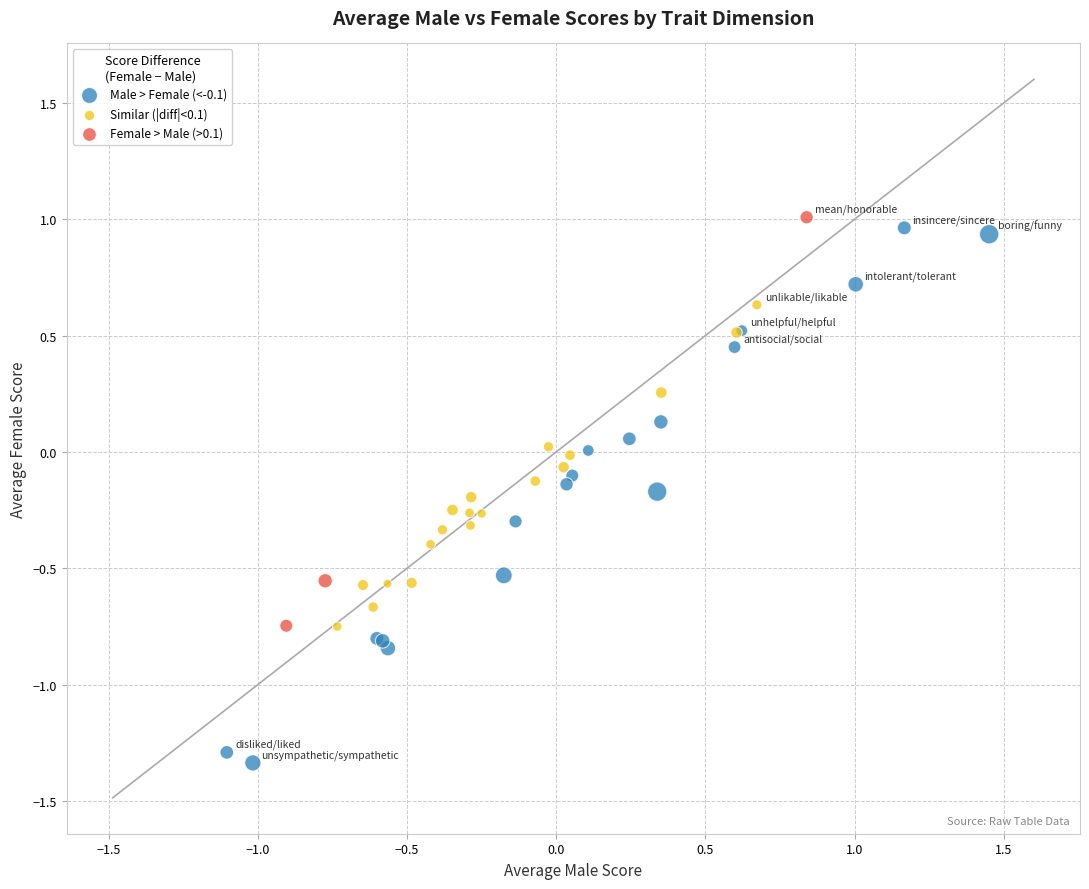

What are all the series names shown in the legend?

Male > Female (<-0.1), Similar (|diff|<0.1), Female > Male (>0.1)